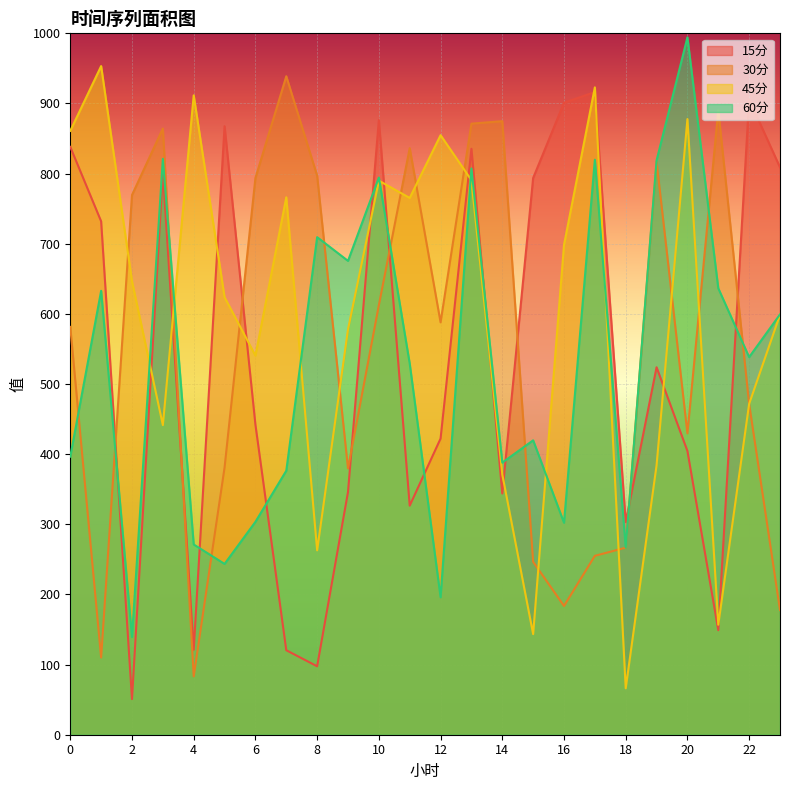

What is the difference between the 60分 values at 1 and 5?

389.4